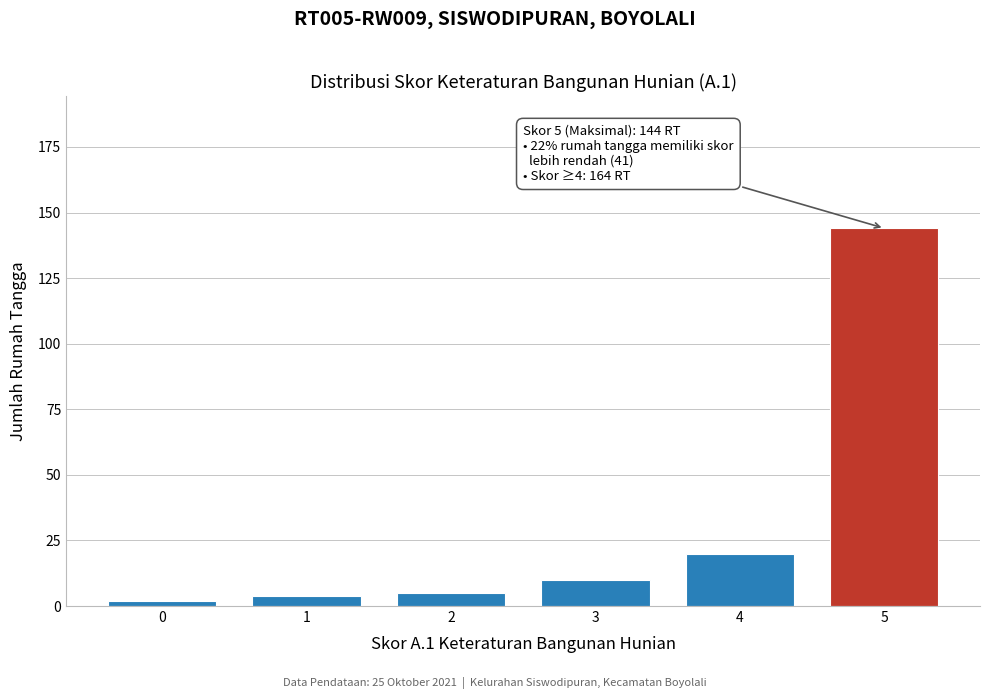

Reading left to right, list all the values displayed in this chart.

0=2	1=4	2=5	3=10	4=20	5=144